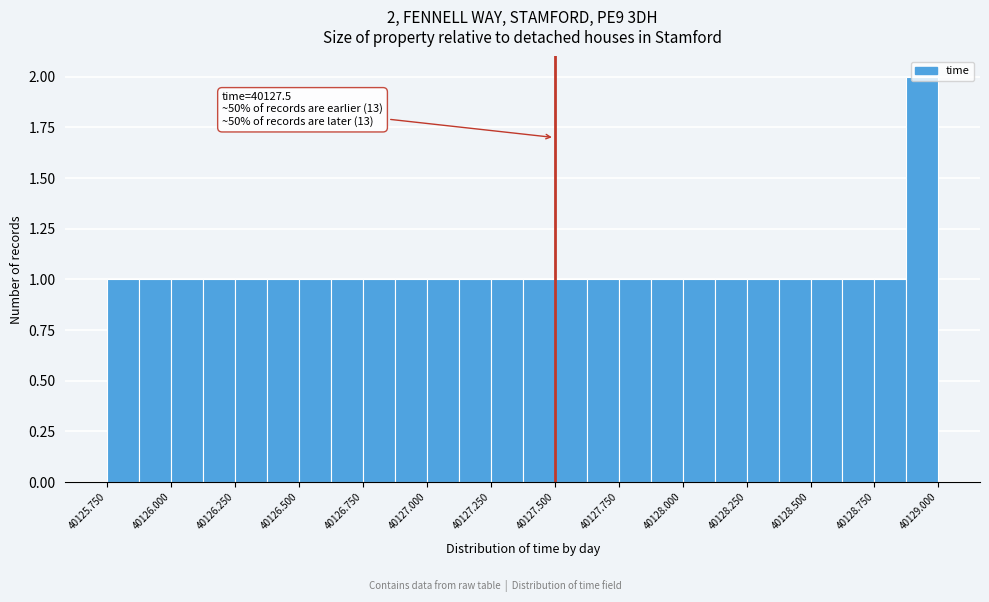

Read against the x-axis, roughly where is the centre of the tallest bar?

40128.95